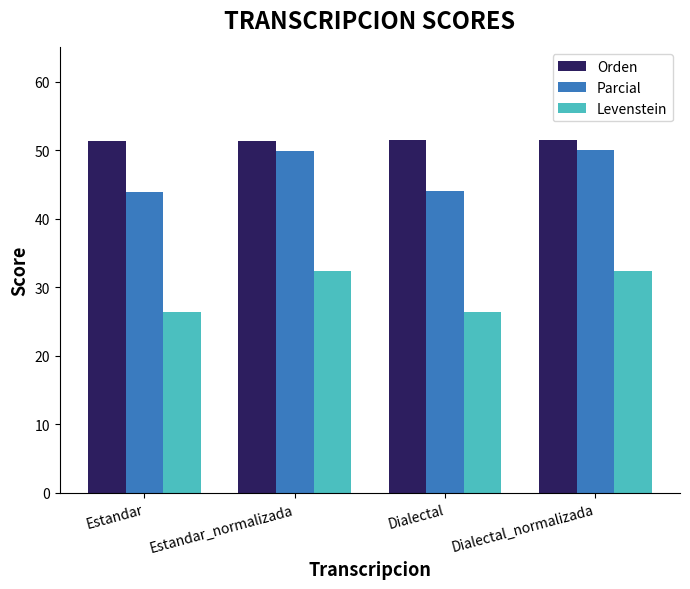

What is the minimum value for Parcial?

43.9